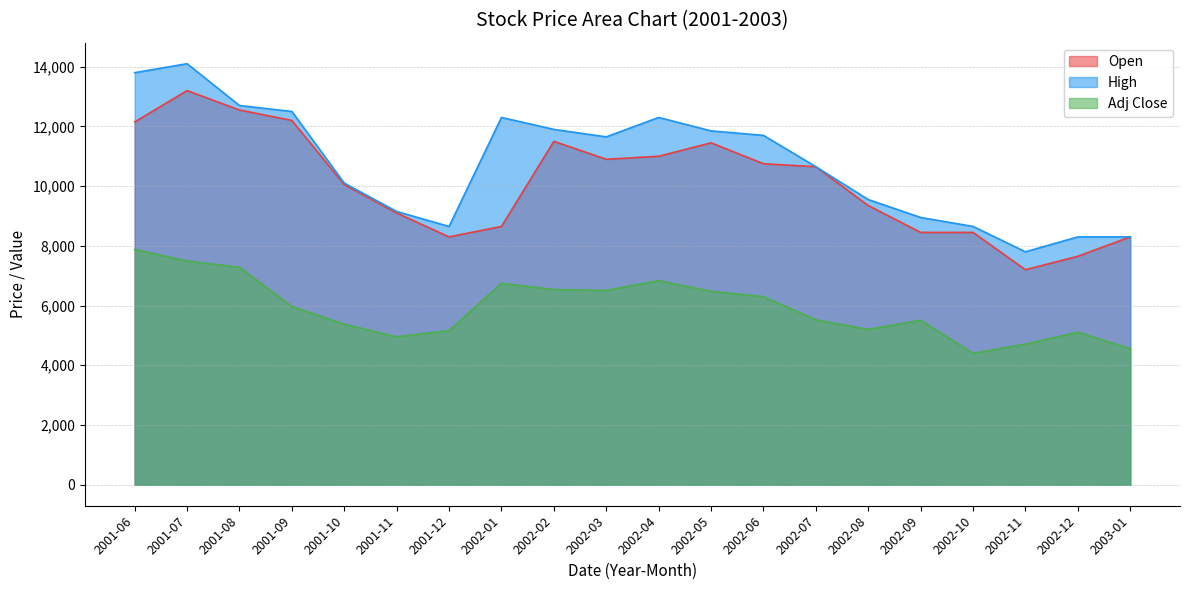

True or false: Adj Close has a value of 8366.3 at 2002-06.

False